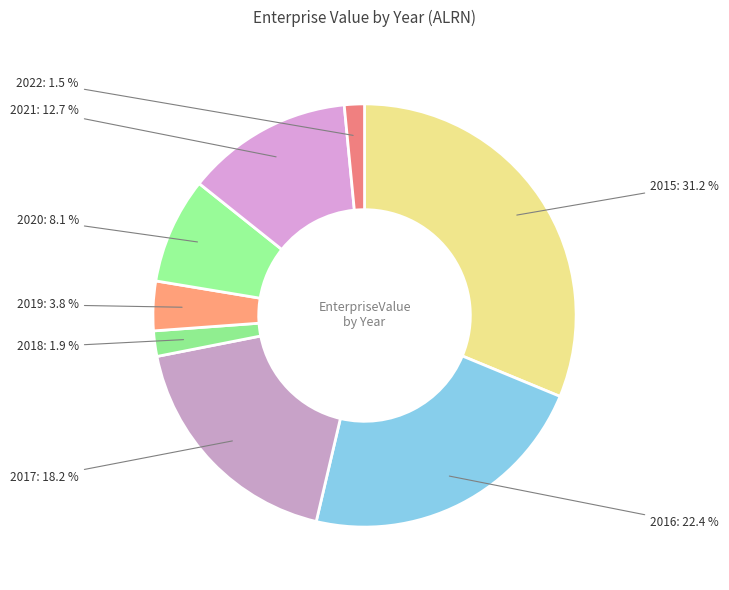

How many slices are in this pie chart?

8